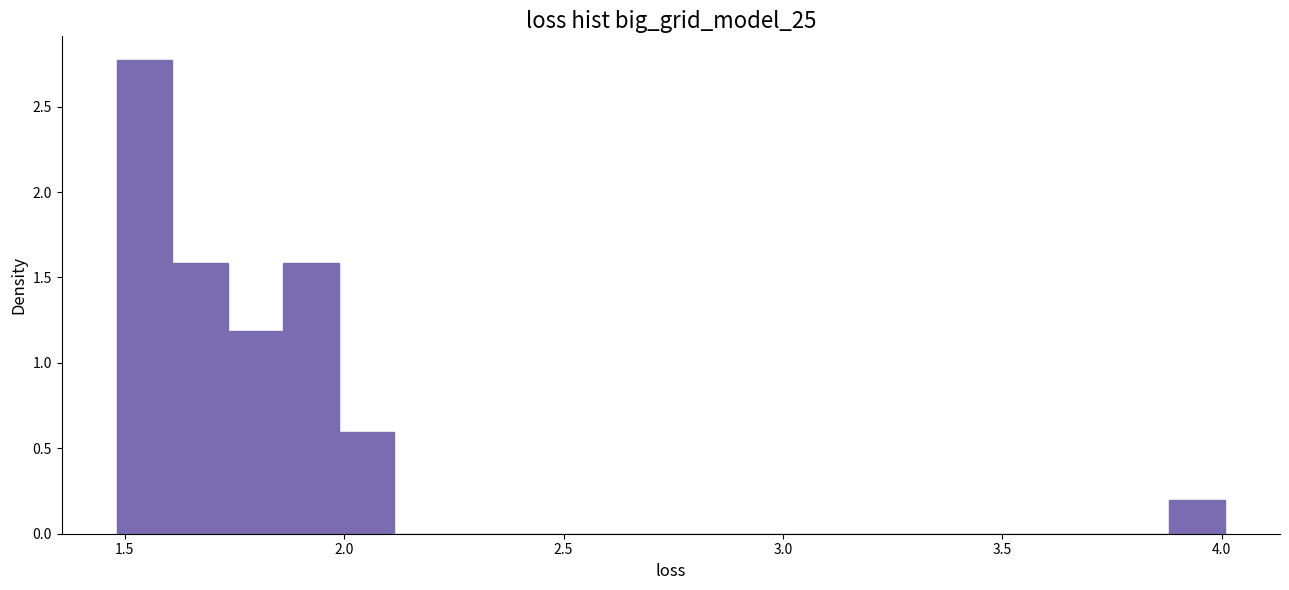

Around what value on the x-axis is the tallest bar? Give the approximate position of its centre, as read against the axis.

1.55